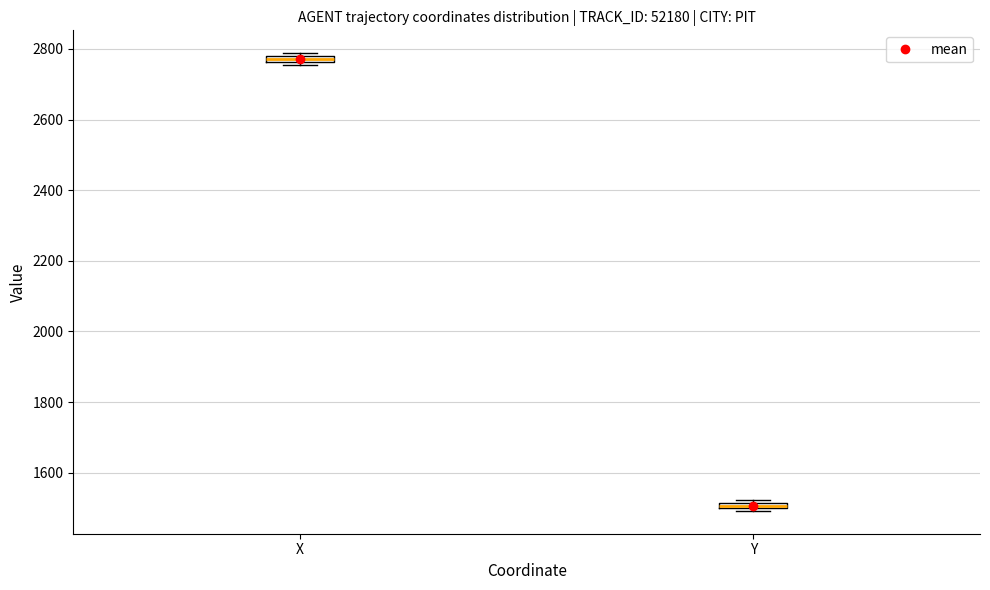

Where is the upper edge of the box for X on the y-axis? The values are not printed on the chart, so give them approximately, as read against the axis.

2780